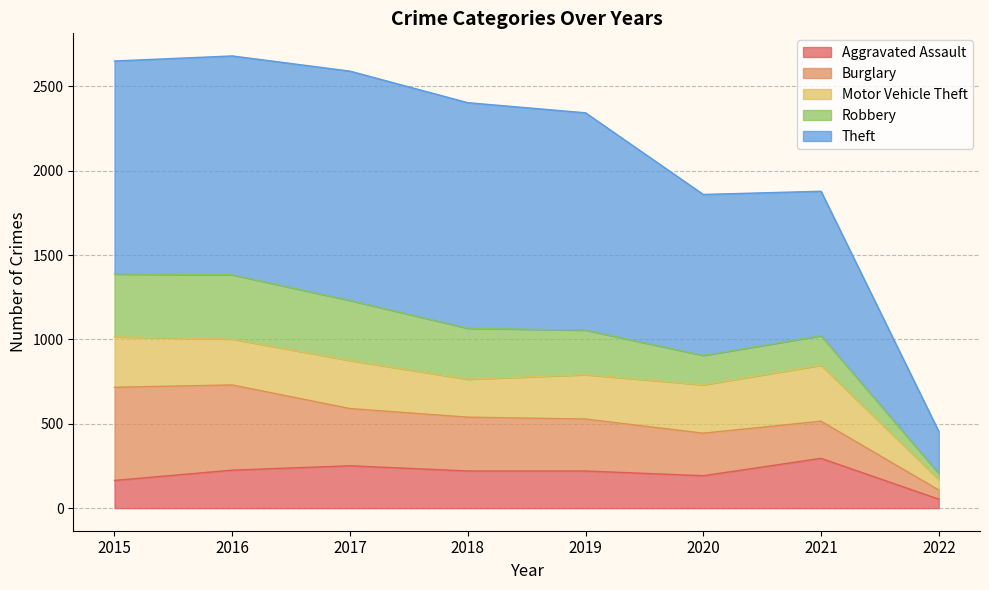

Which series has the largest total across all categories?

Theft